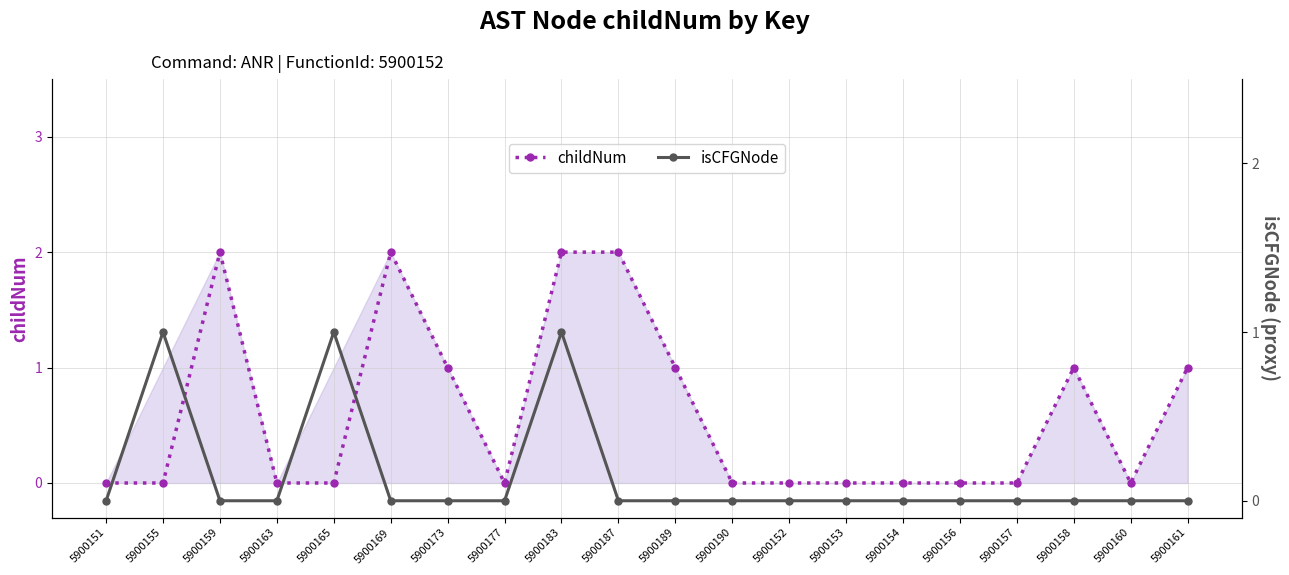

Which has a higher value, 5900187 or 5900158?

5900187